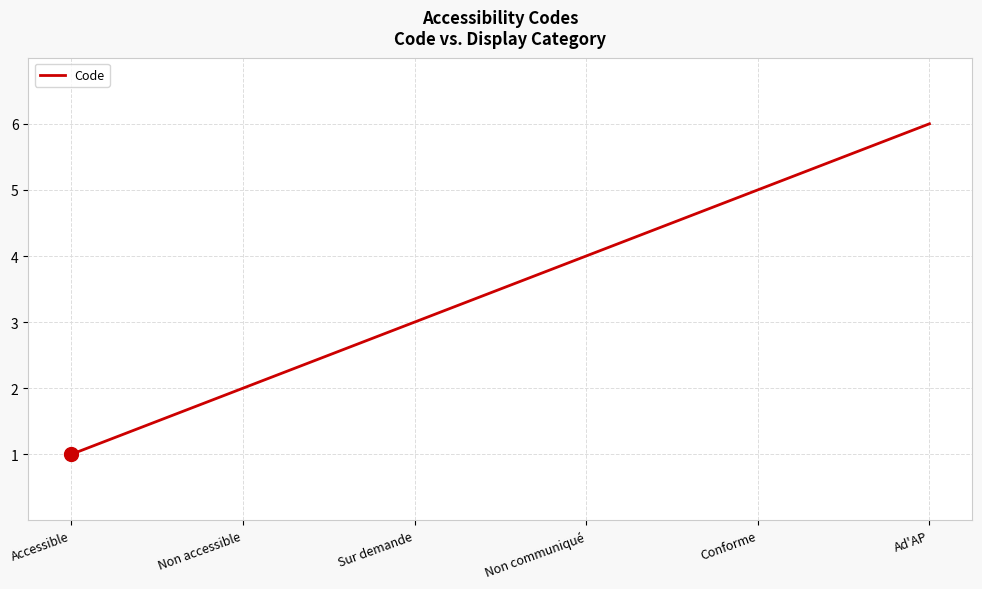

What is the difference between the second highest and minimum values?

4